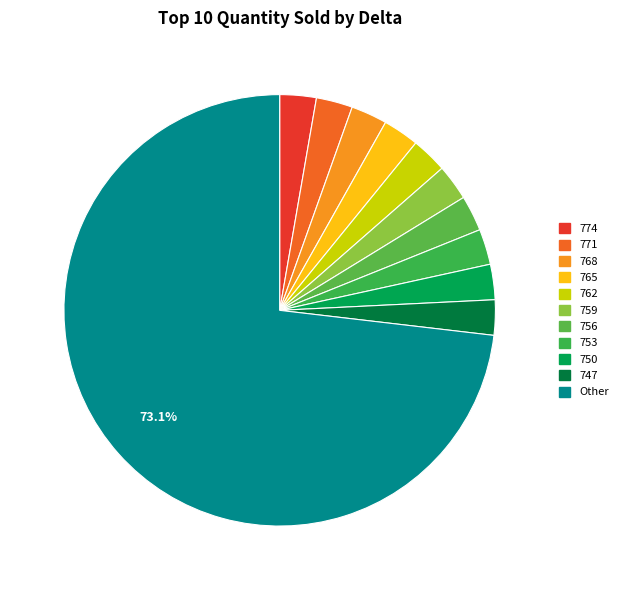

How many slices are in this pie chart?

11